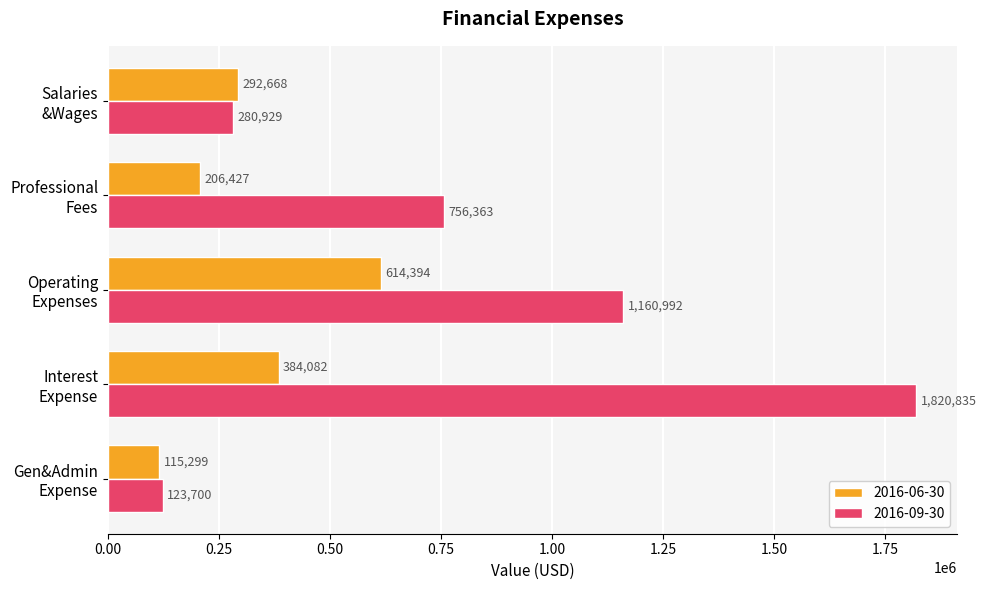

Rank the series by their maximum value, from highest to lowest.

2016-09-30, 2016-06-30